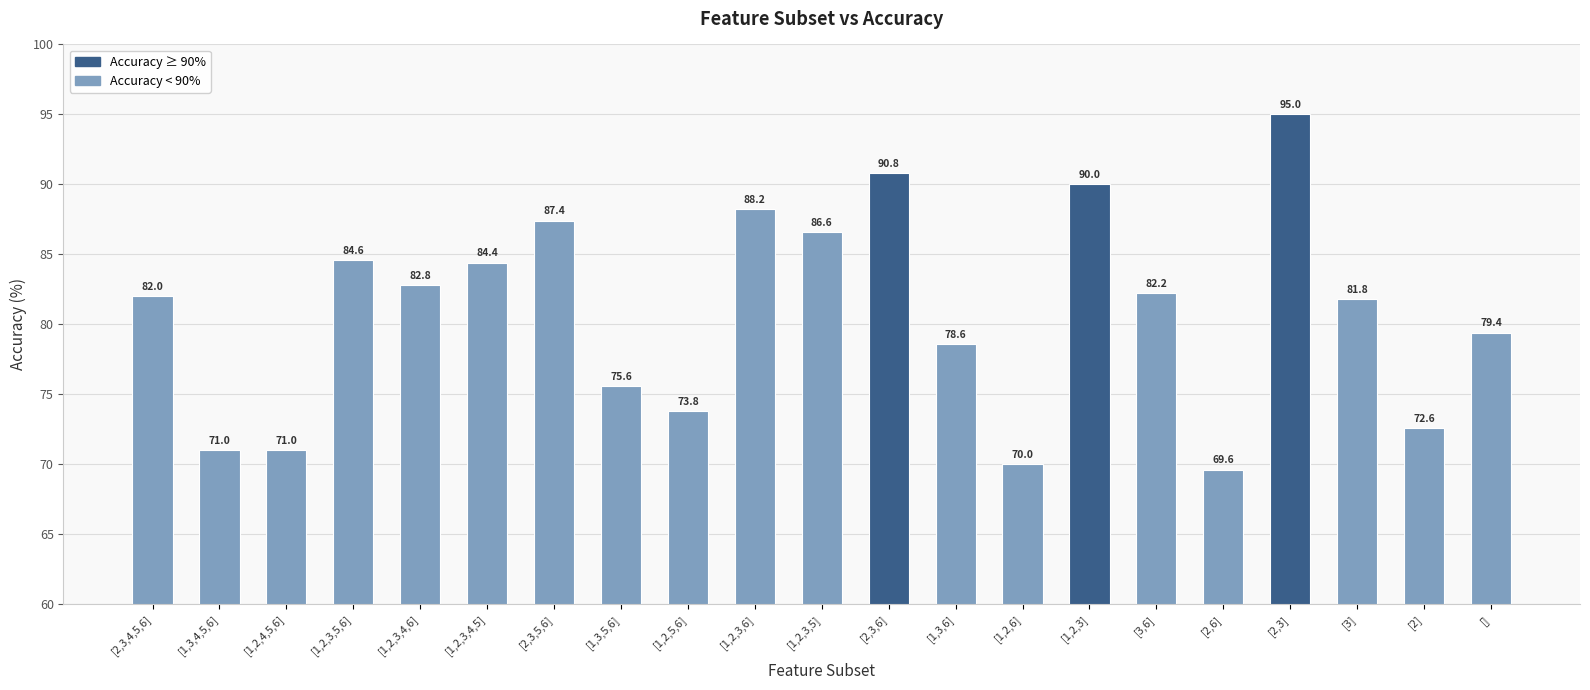

The value at [2,6] is 23.1. True or false?

False